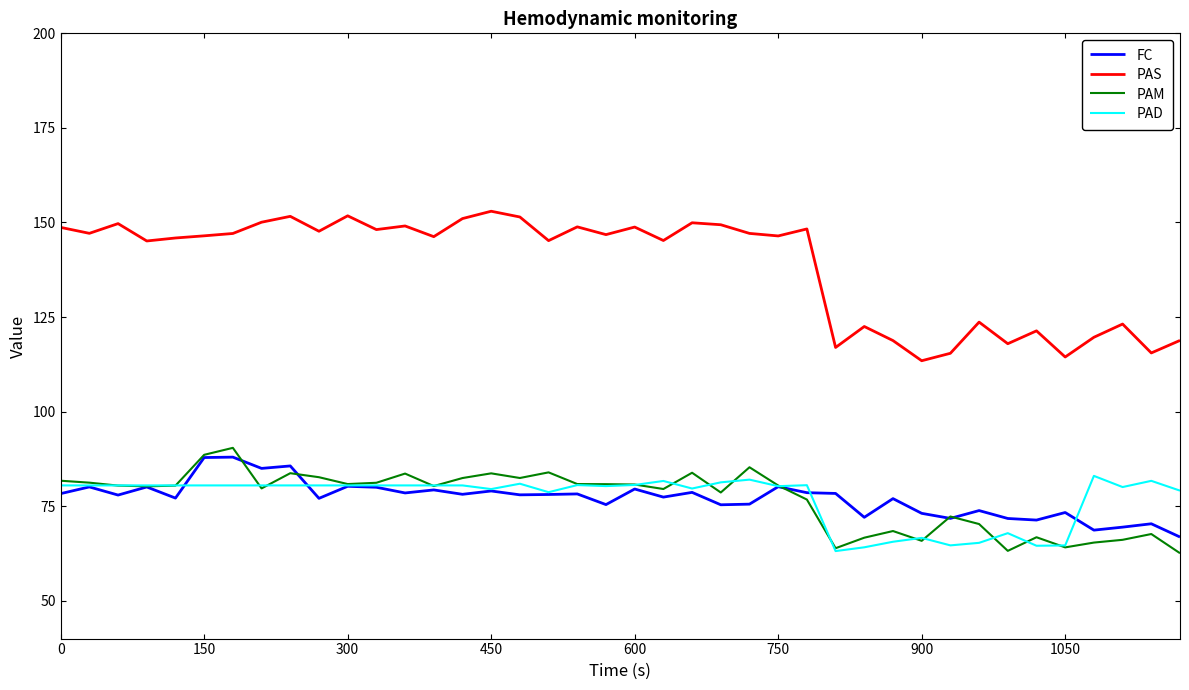

True or false: PAD and PAM cross at least once.

True